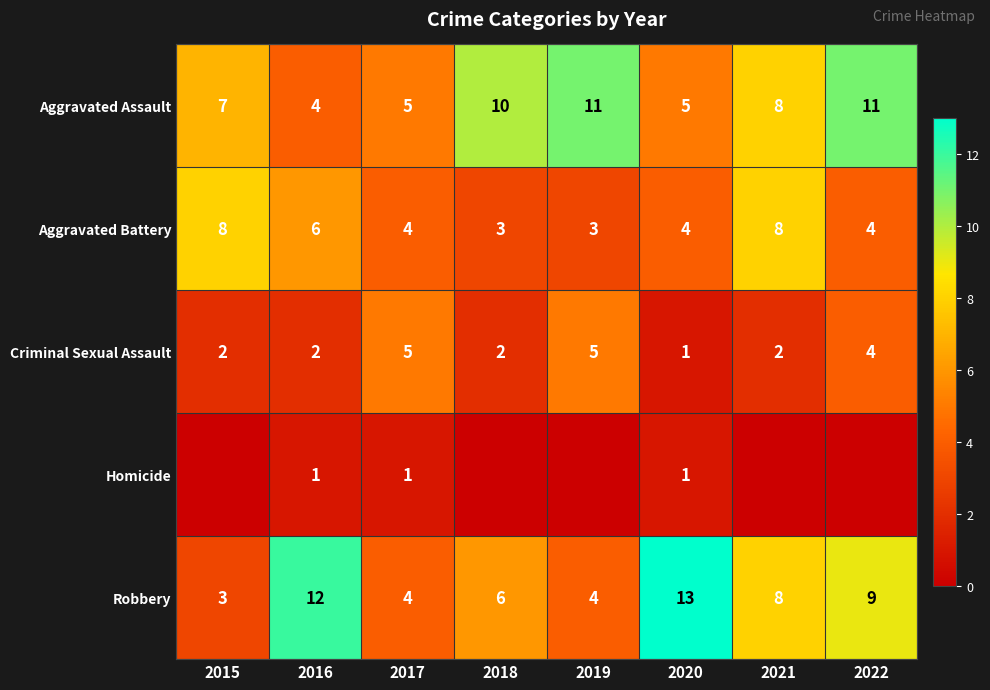

What is the total value across all series at 2022?

28